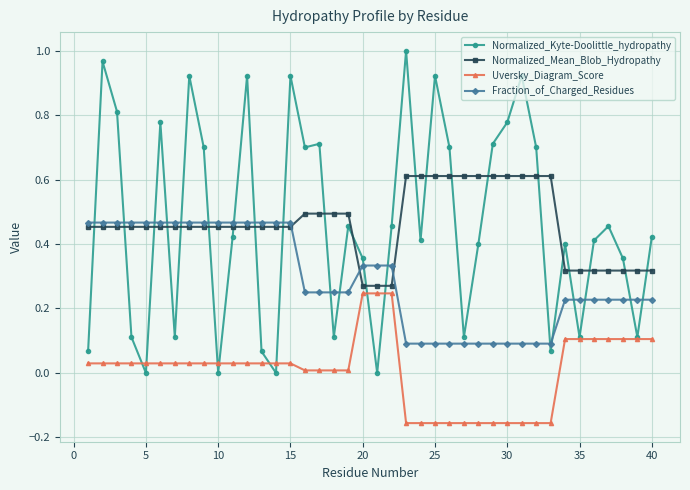

Which series ends up on top after the final intersection of Fraction_of_Charged_Residues and Normalized_Kyte-Doolittle_hydropathy?

Normalized_Kyte-Doolittle_hydropathy